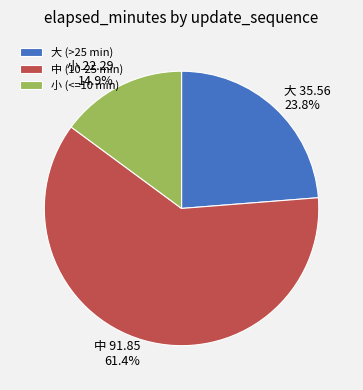

Count the number of slices in the pie.

3